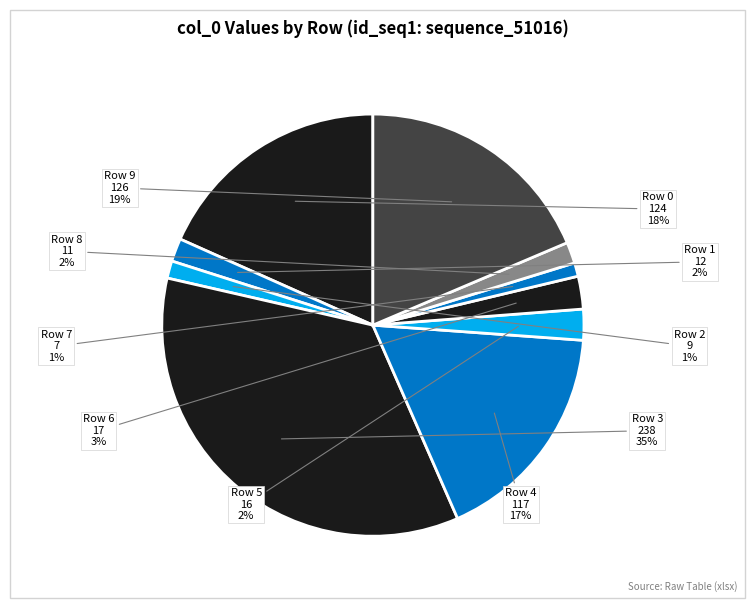

Count the number of slices in the pie.

10